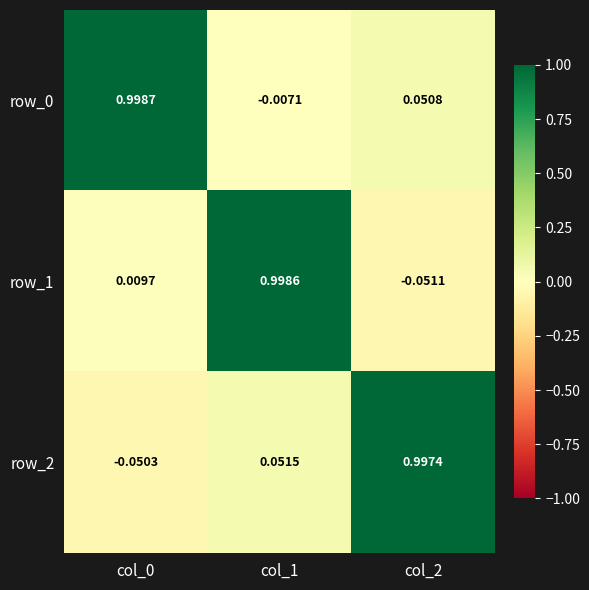

What value does the row_1 series have at col_1?

1.0